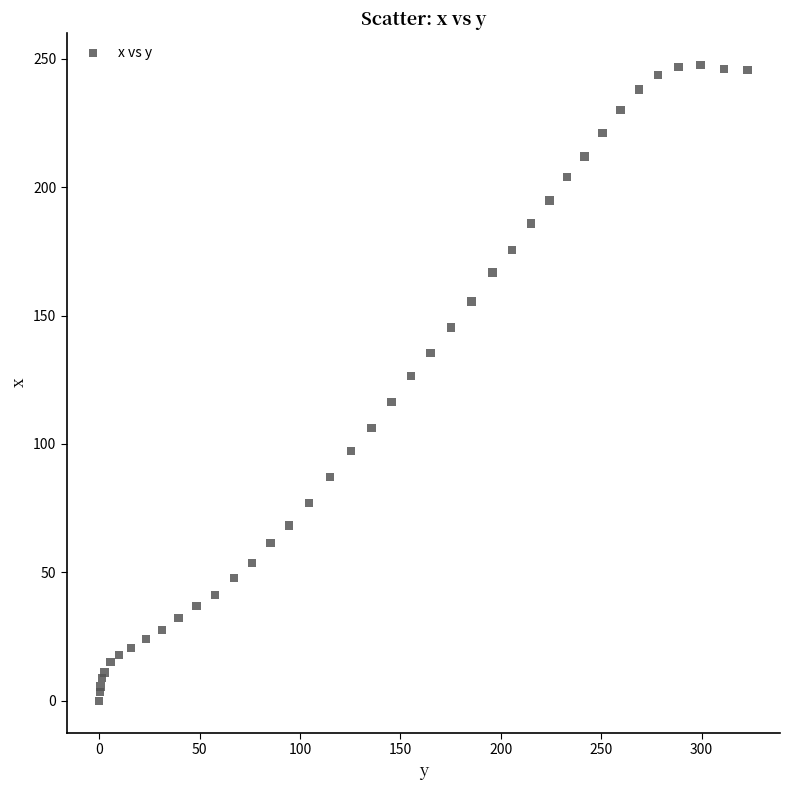

What Y value in the scatter plot is closest to 123?

126.4